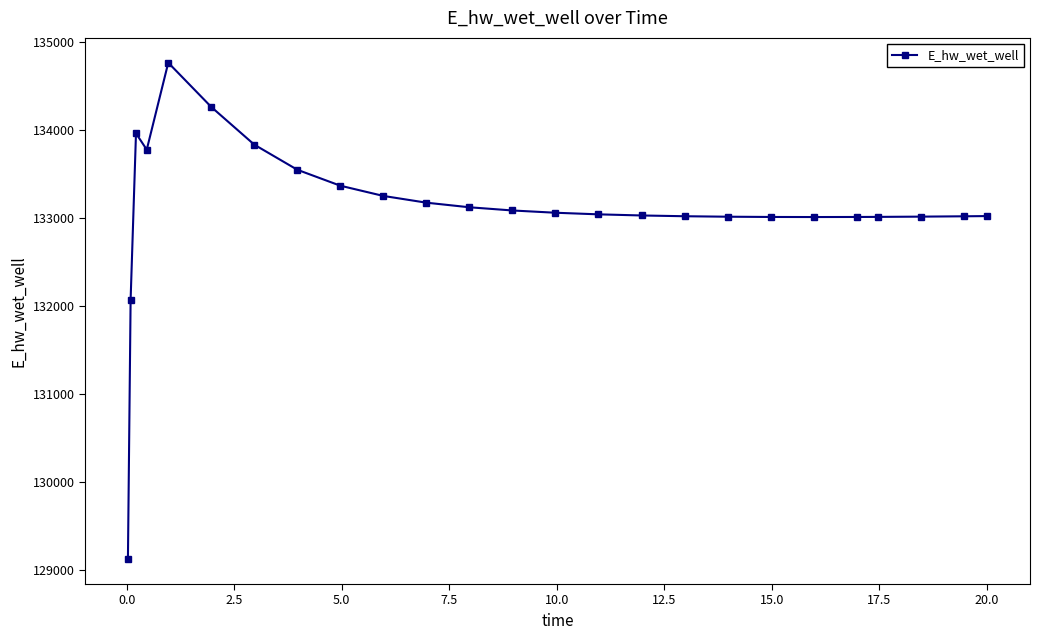

What is the smallest value displayed?

129124.4